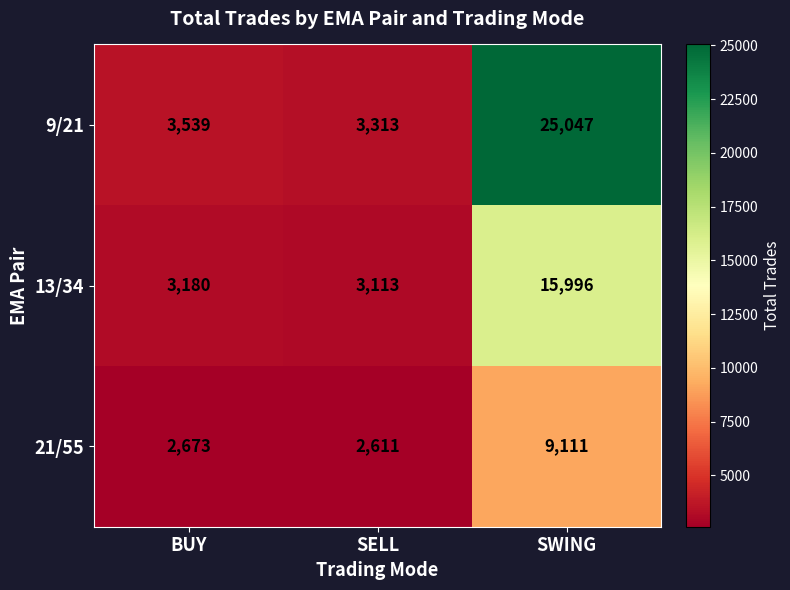

At which label is 21/55 closest to 5861?

BUY